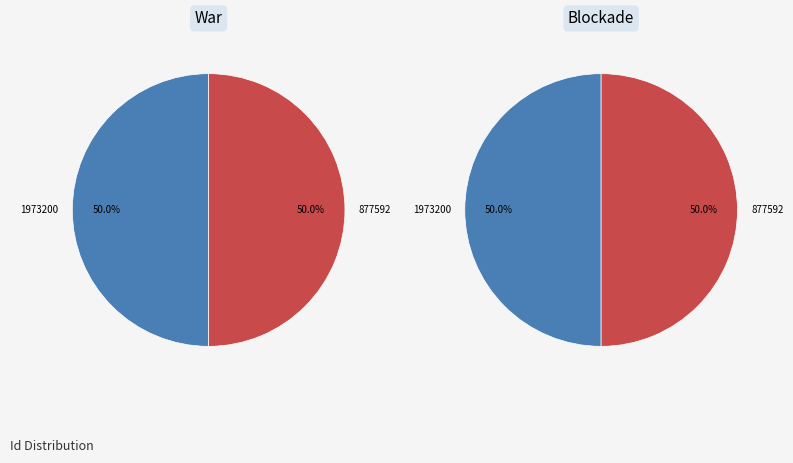

Which slice is the largest?

877592